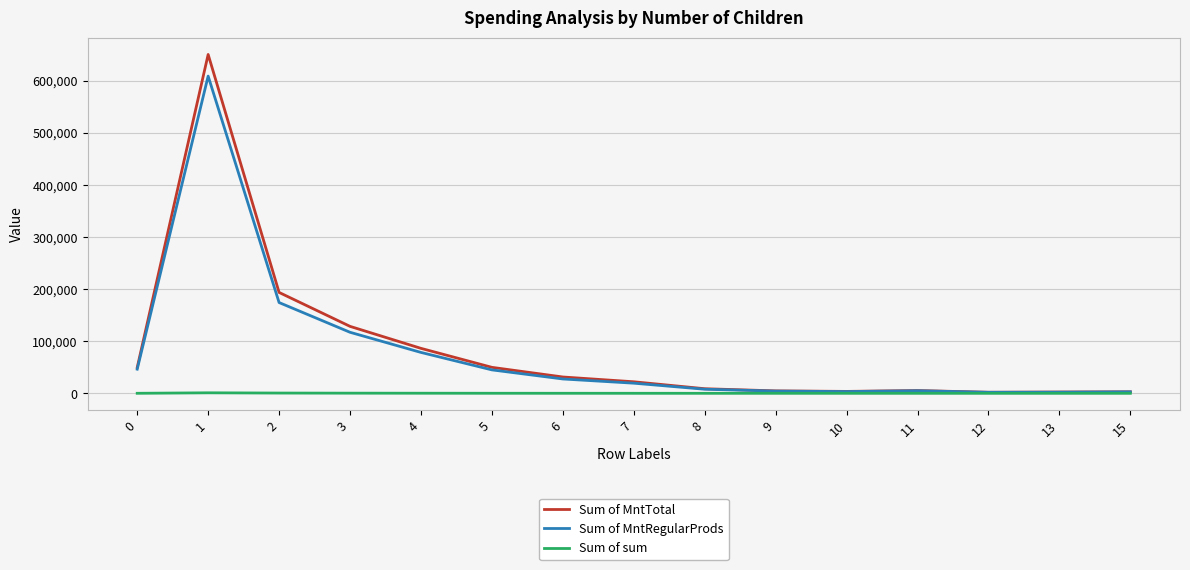

The value of Sum of sum at 15 is 5. True or false?

True